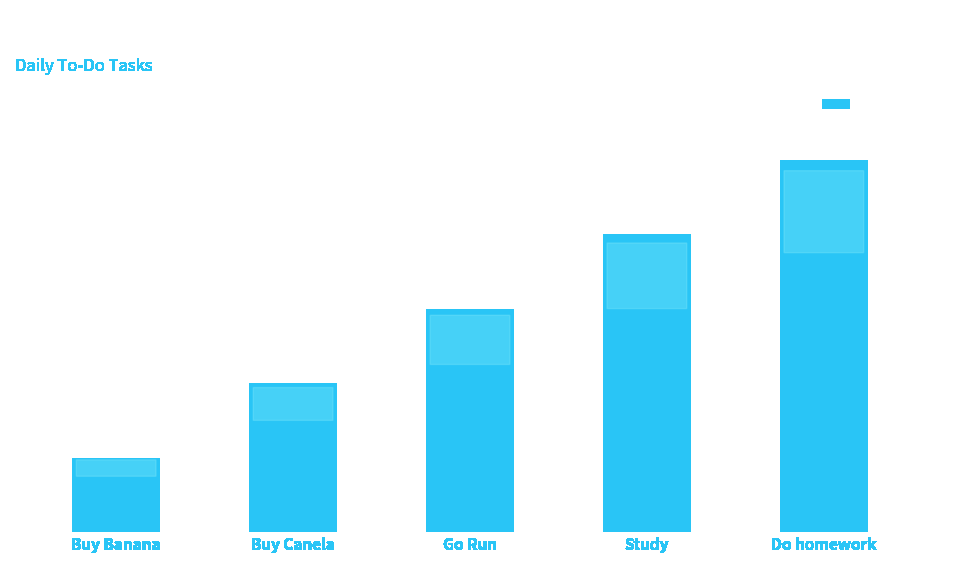

Rank the categories by value from highest to lowest.

Do homework, Study, Go Run, Buy Canela, Buy Banana